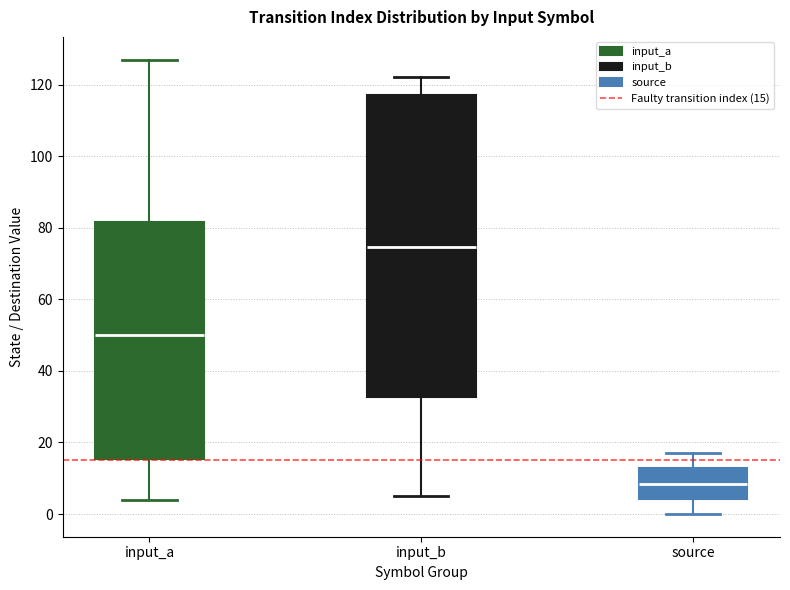

Which box's median line is the lowest?

source